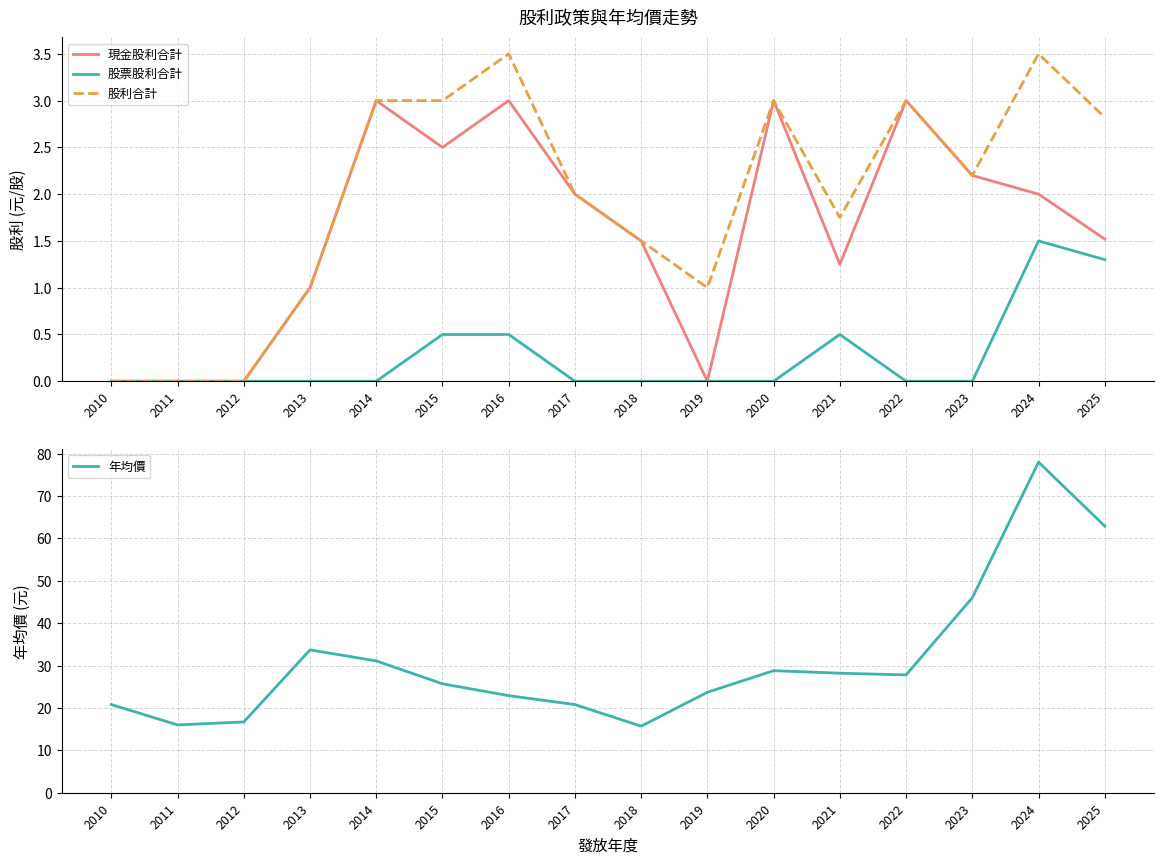

Where is 年均價 nearest to the value 46?

2023